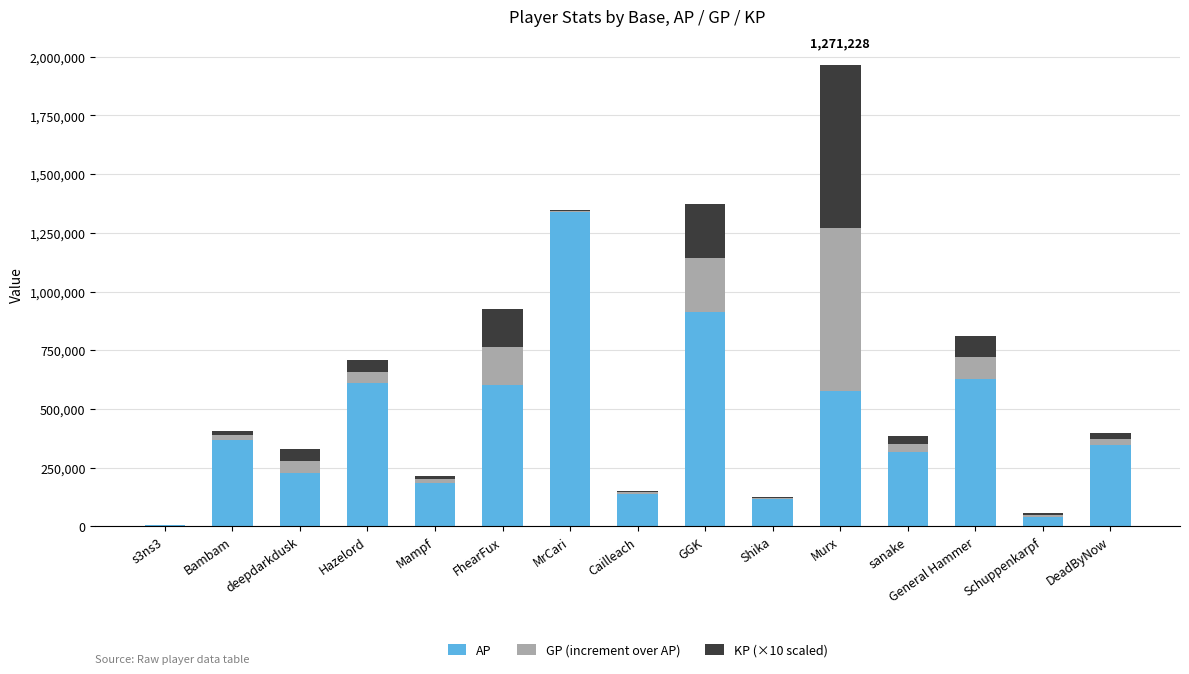

What is the sum of all AP values?

6409910.0